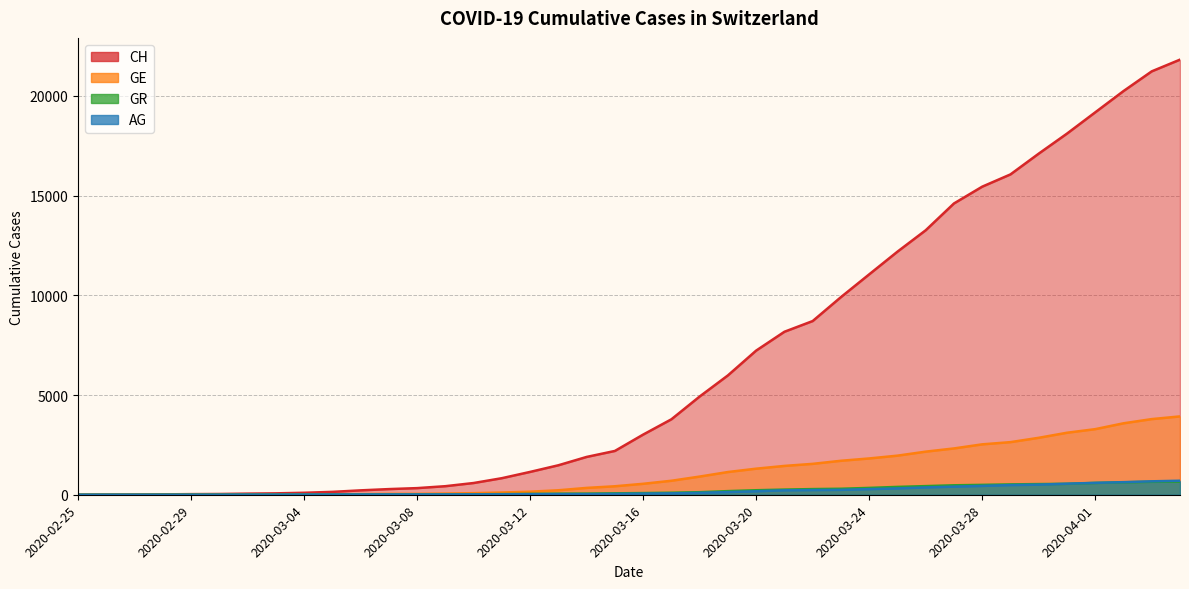

List the series in order of their peak value, highest first.

CH, GE, AG, GR